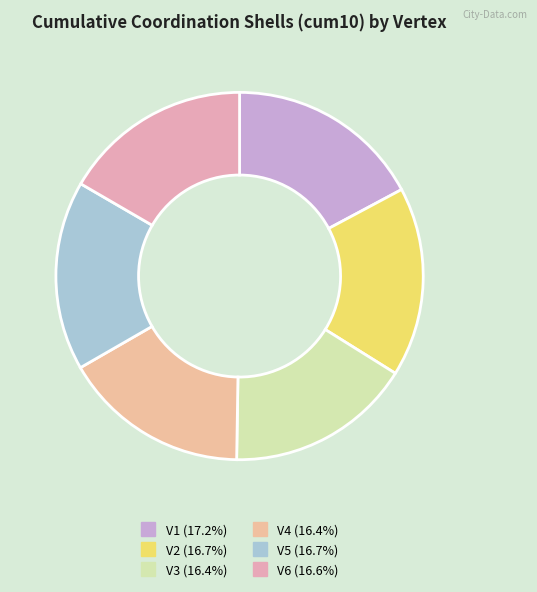

Count the number of slices in the pie.

6